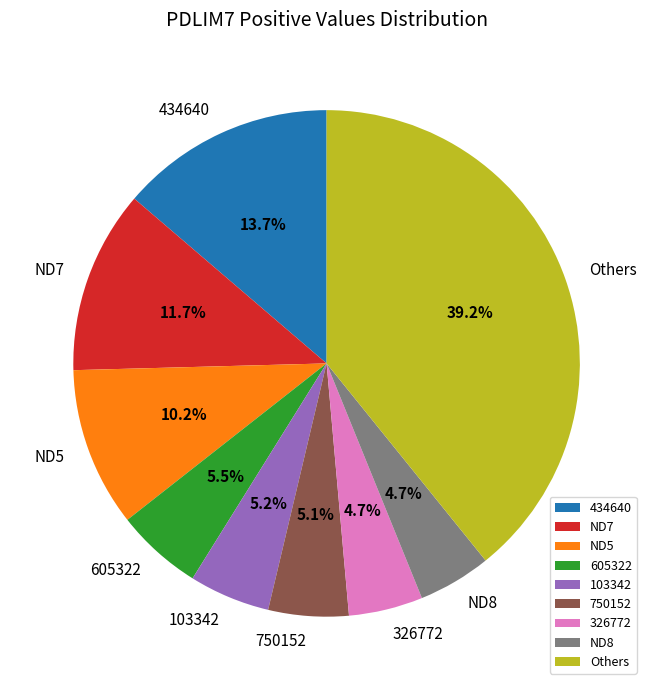

Does any single category account for the majority?

No